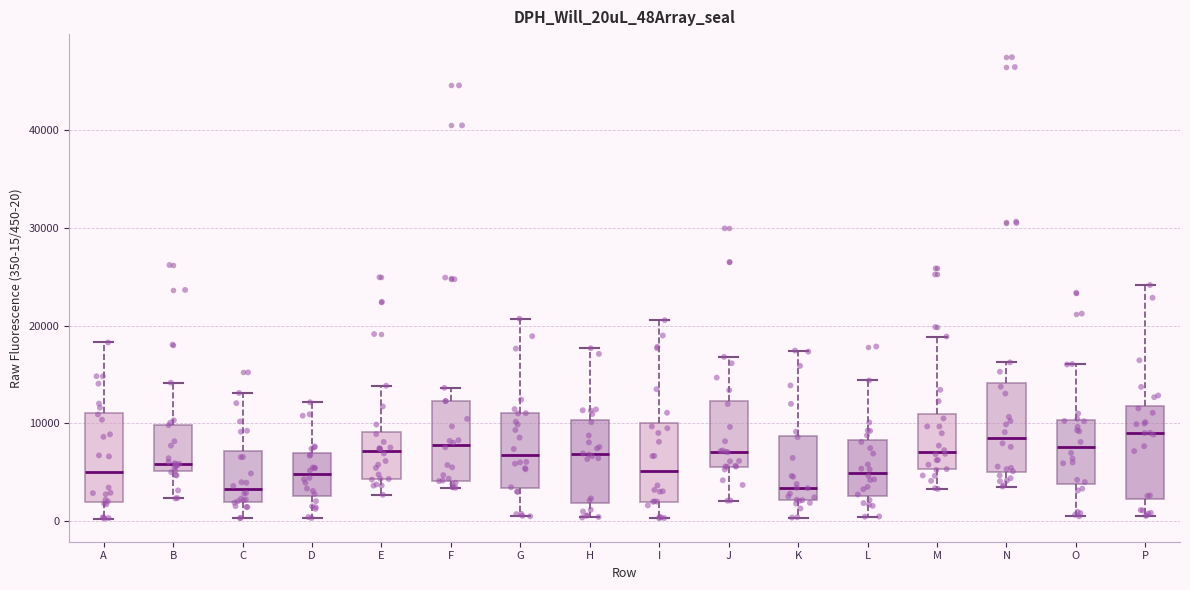

Reading left to right, read every box against the y-axis: the position of its median line, the range the box covers, and the ends of its whiskers. The values are not printed on the chart, so give them approximately, as read against the axis.

A: median 5000, box 2000 to 11000, whiskers 0 to 18000
B: median 6000, box 5000 to 10000, whiskers 2000 to 14000
C: median 3000, box 2000 to 7000, whiskers 0 to 13000
D: median 5000, box 3000 to 7000, whiskers 0 to 12000
E: median 7000, box 4000 to 9000, whiskers 3000 to 14000
F: median 8000, box 4000 to 12000, whiskers 3000 to 14000
G: median 7000, box 3000 to 11000, whiskers 0 to 21000
H: median 7000, box 2000 to 10000, whiskers 0 to 18000
I: median 5000, box 2000 to 10000, whiskers 0 to 21000
J: median 7000, box 6000 to 12000, whiskers 2000 to 17000
K: median 3000, box 2000 to 9000, whiskers 0 to 17000
L: median 5000, box 3000 to 8000, whiskers 0 to 14000
M: median 7000, box 5000 to 11000, whiskers 3000 to 19000
N: median 9000, box 5000 to 14000, whiskers 4000 to 16000
O: median 8000, box 4000 to 10000, whiskers 0 to 16000
P: median 9000, box 2000 to 12000, whiskers 1000 to 24000